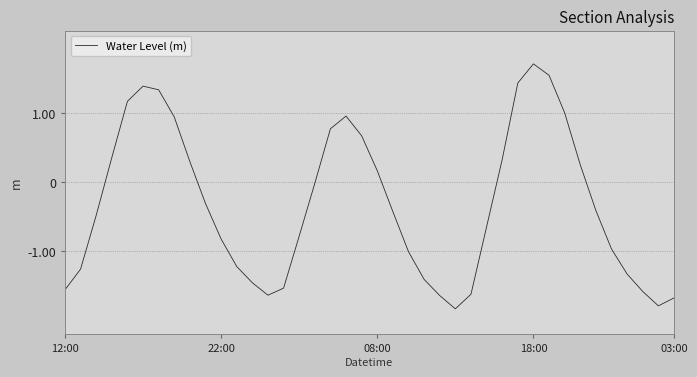

Is this an area chart (filled region under the line)?

No